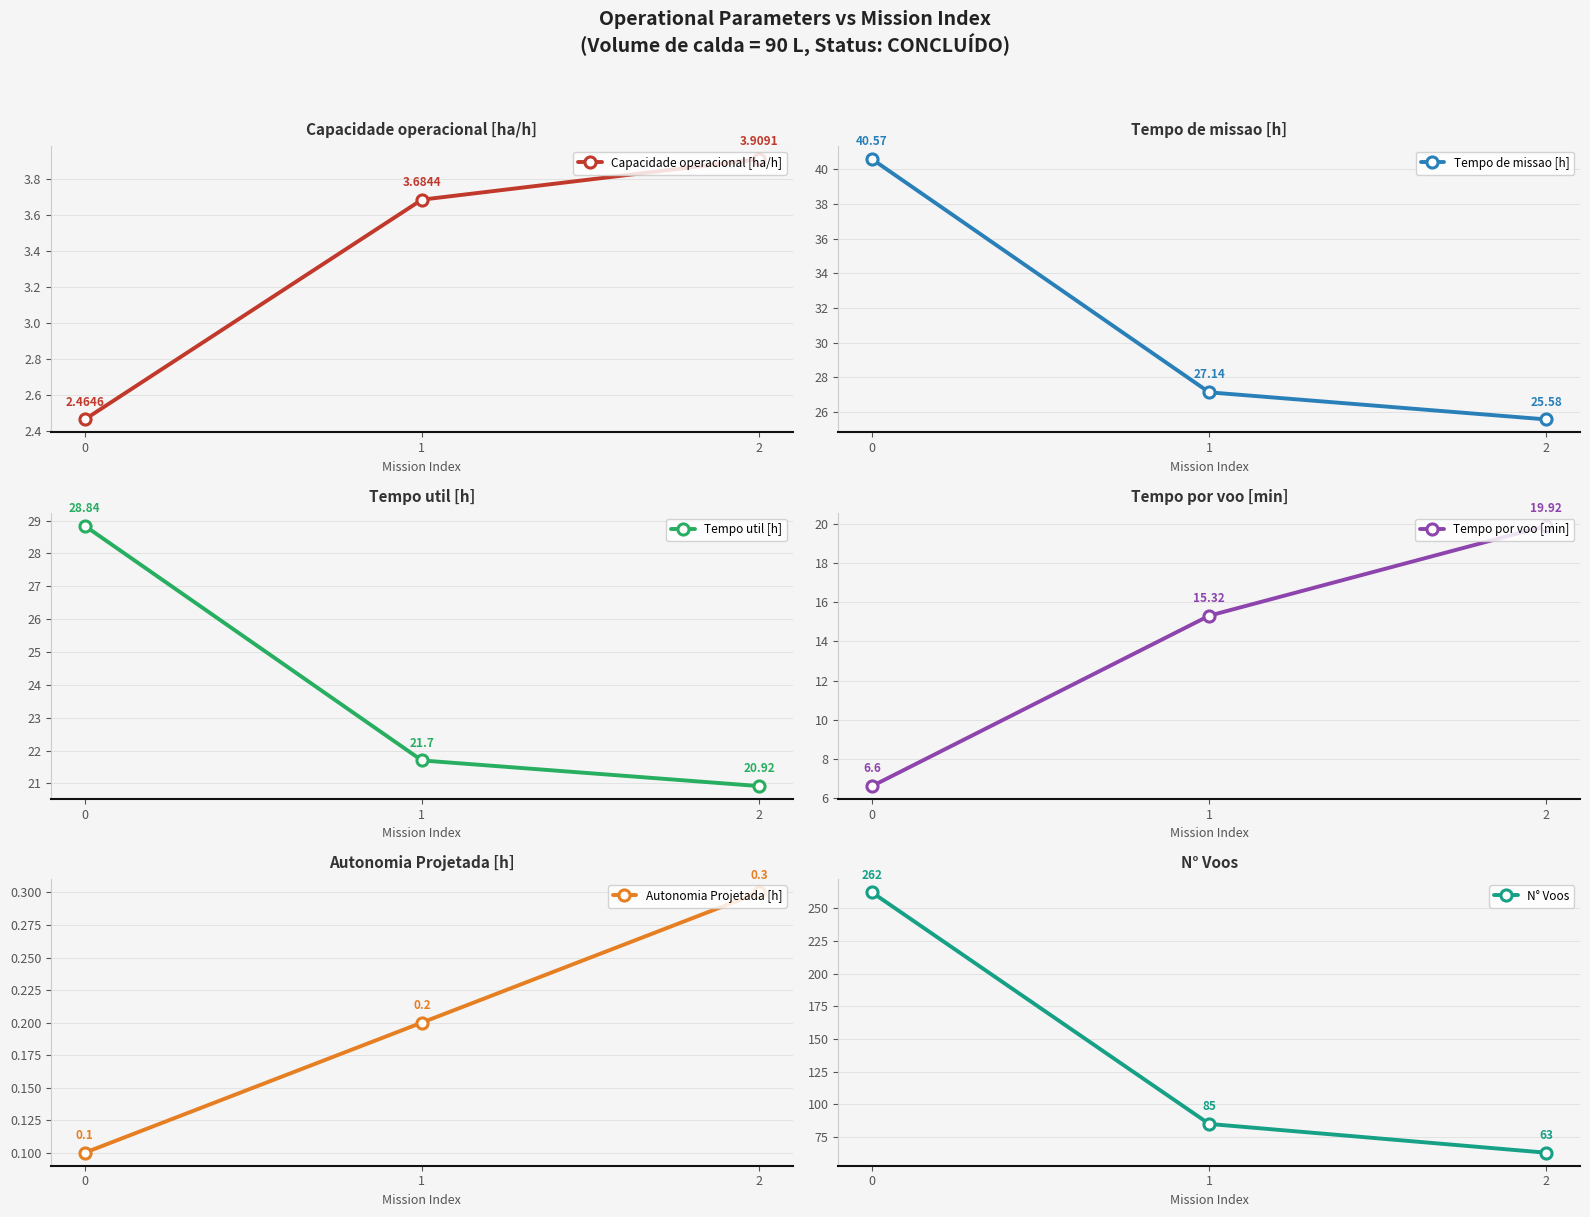

At how many categories does at least one series exceed 121?

1